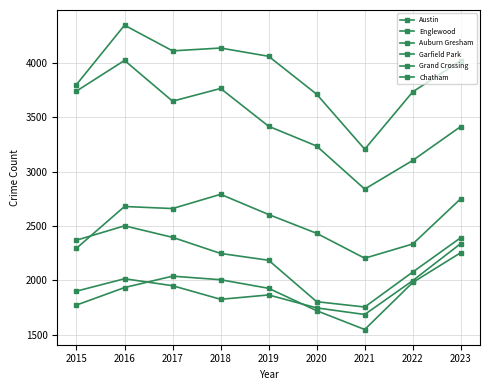

True or false: Austin has a value of 5330 at 2015.

False